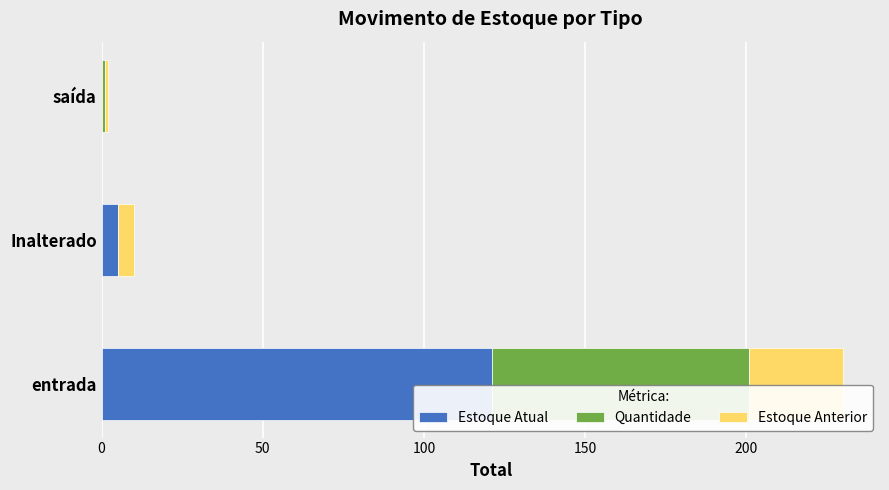

Which category has the highest value in the Estoque Atual series?

entrada